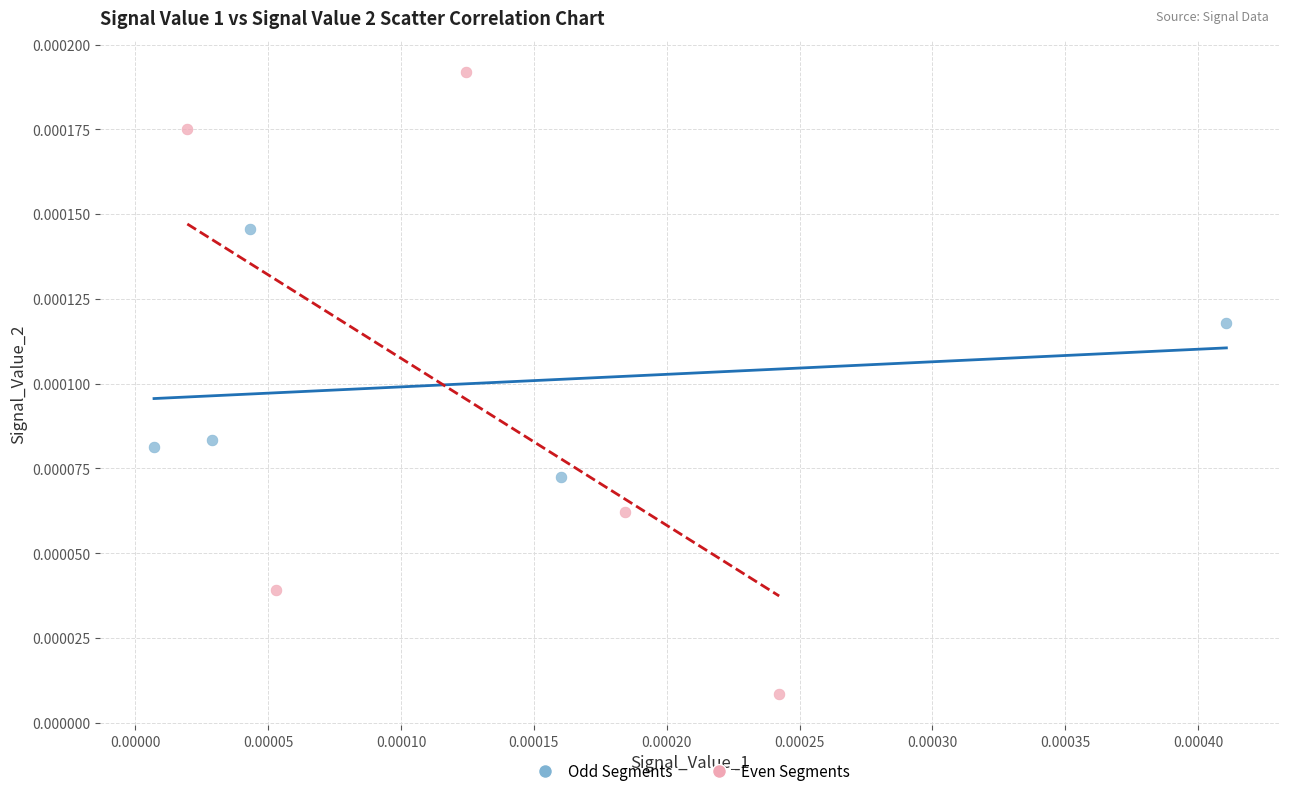

Which series contains the highest Y value?

Even Segments